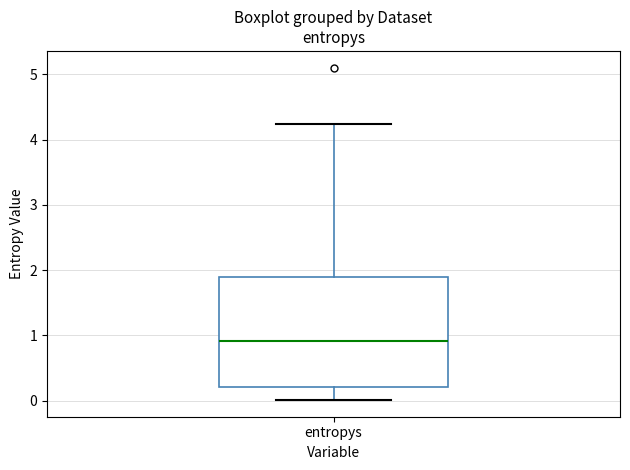

Where does the lower whisker of the box for entropys end on the y-axis? The values are not printed on the chart, so give them approximately, as read against the axis.

0.0